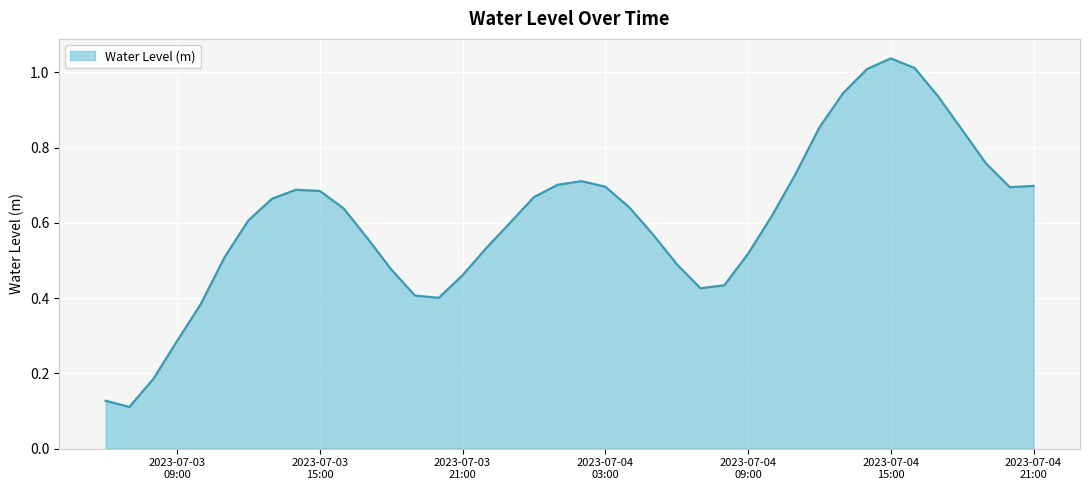

Does the chart have visible grid lines?

Yes